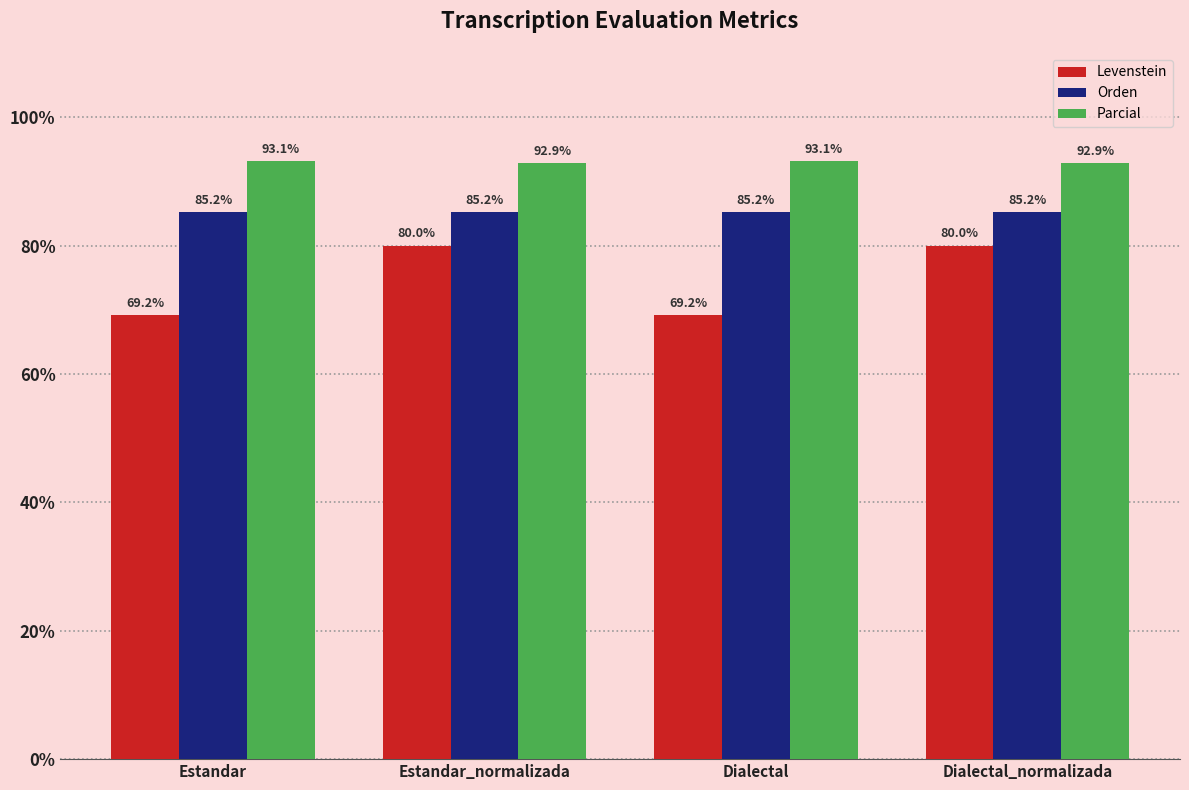

Rank the series by their maximum value, from lowest to highest.

Levenstein, Orden, Parcial